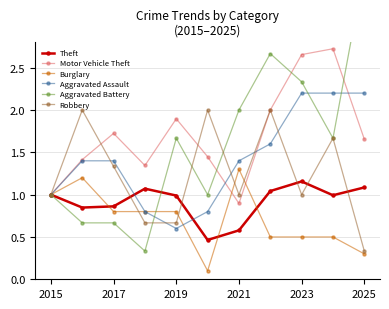

True or false: Robbery has a value of 0.5 at 2021.

False